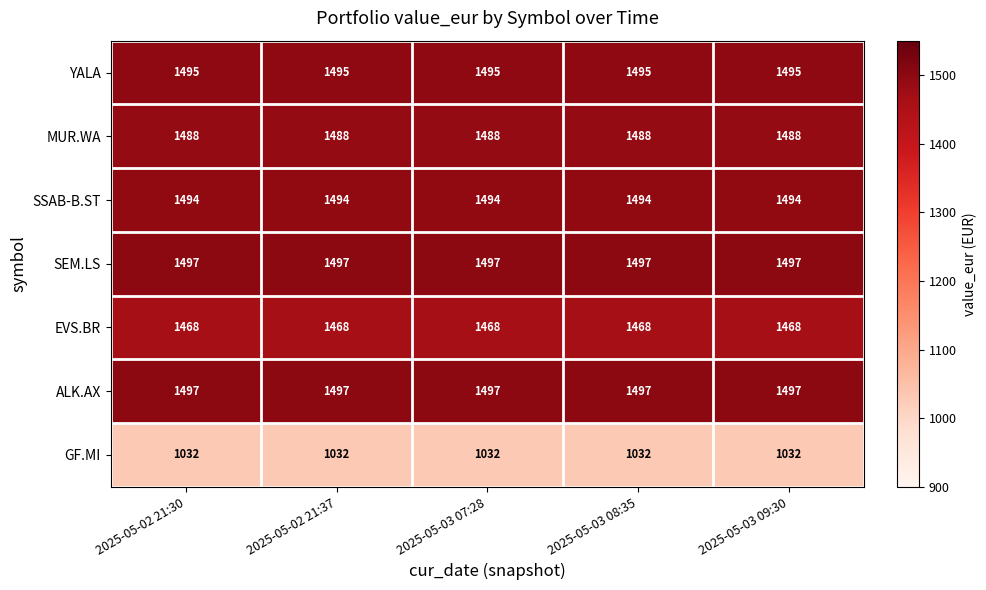

What is the spread (max minus min) of values at 2025-05-03 09:30?

465